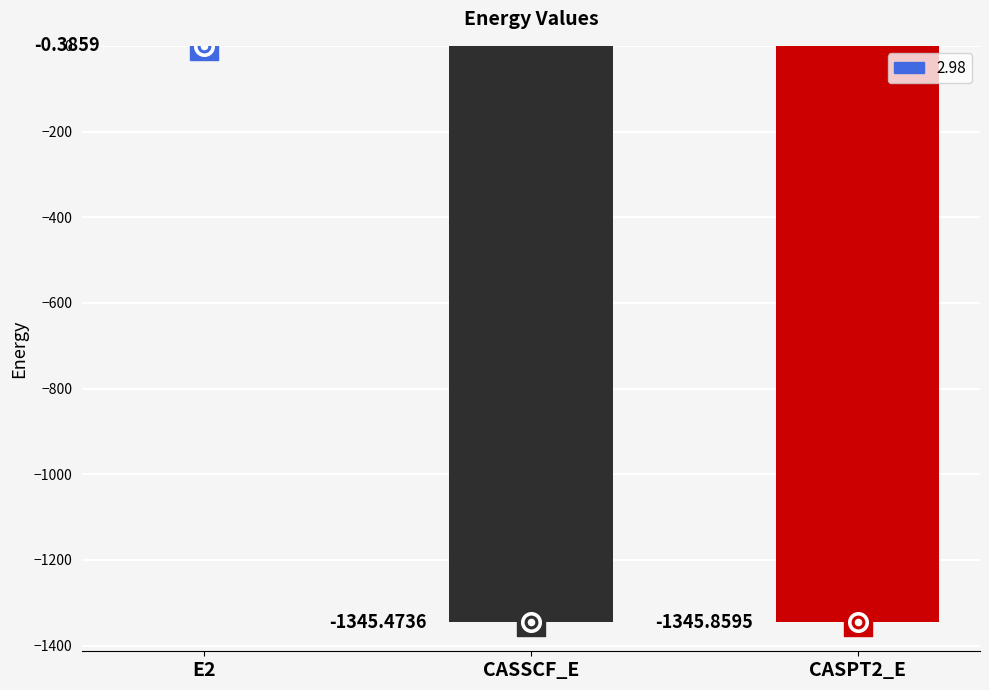

What is the change in value from CASSCF_E to CASPT2_E?

-0.4